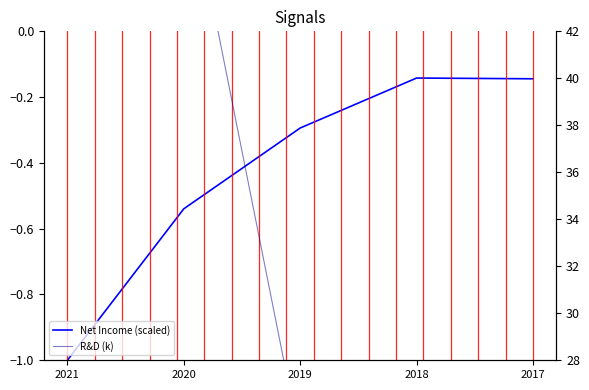

Reading left to right, what are all the values shown in this chart?

Net Income (scaled): 2021=-1.0	2020=-0.5	2019=-0.3	2018=-0.1	2017=-0.1
R&D (k): 2021=100.1	2020=49.3	2019=24.5	2018=15.5	2017=17.9